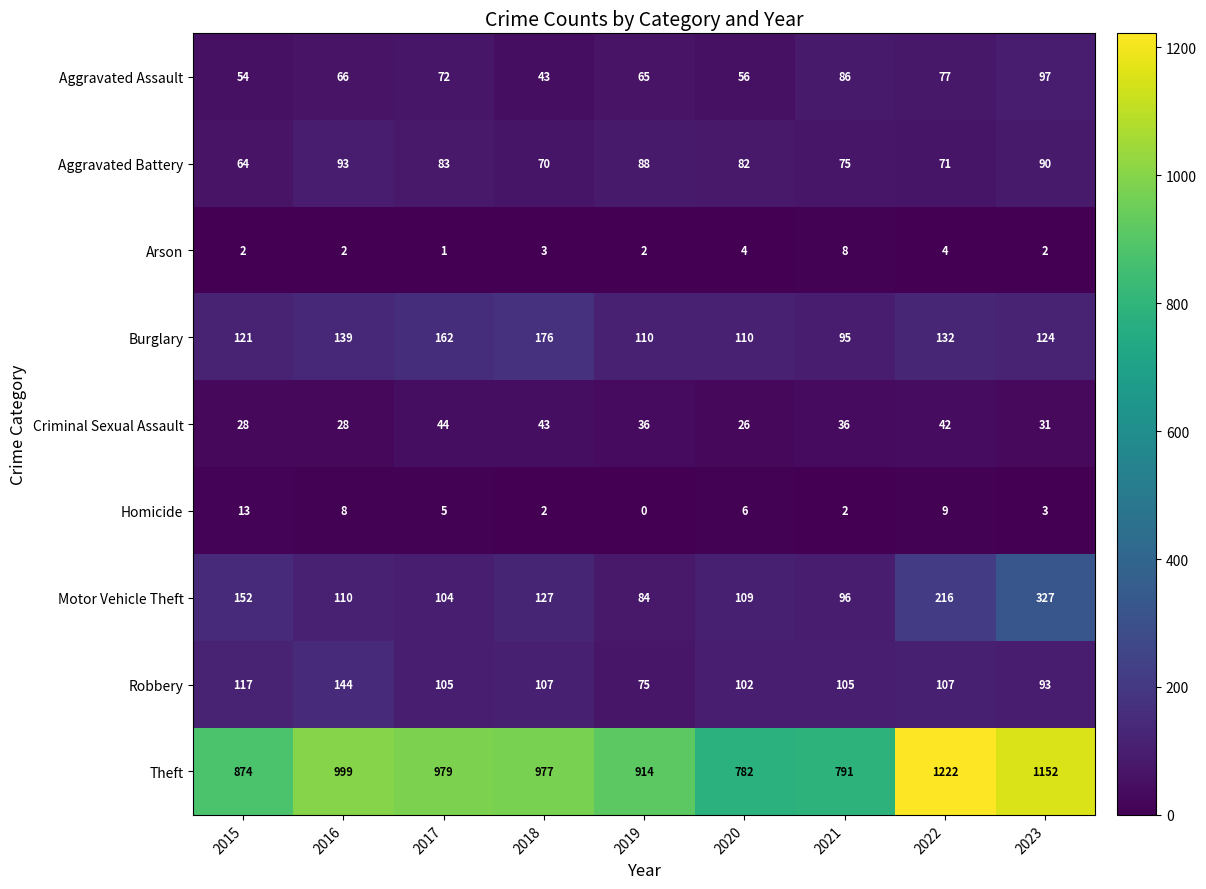

At how many categories does at least one series exceed 513?

9